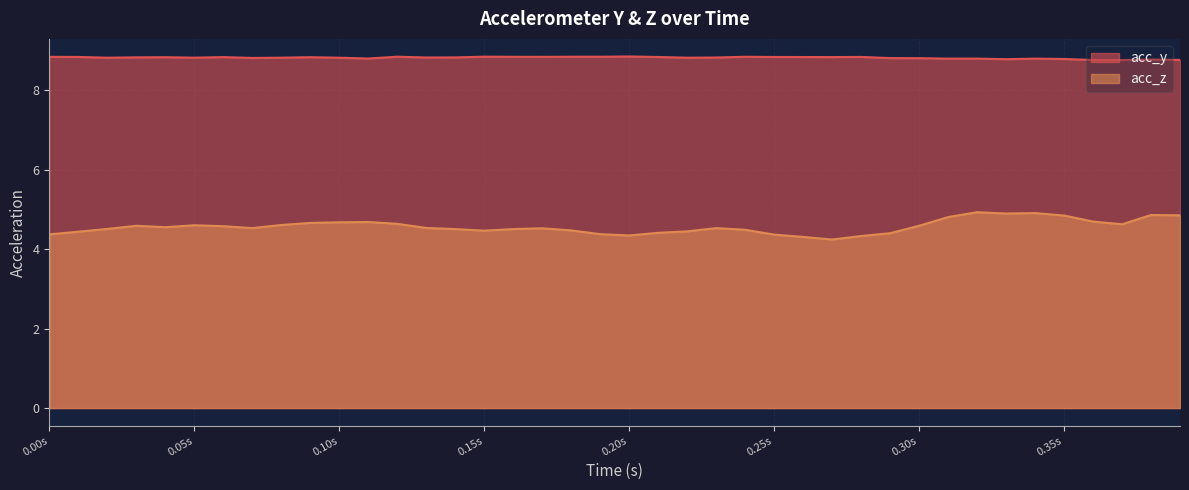

Rank the series by their average value, from highest to lowest.

acc_y, acc_z